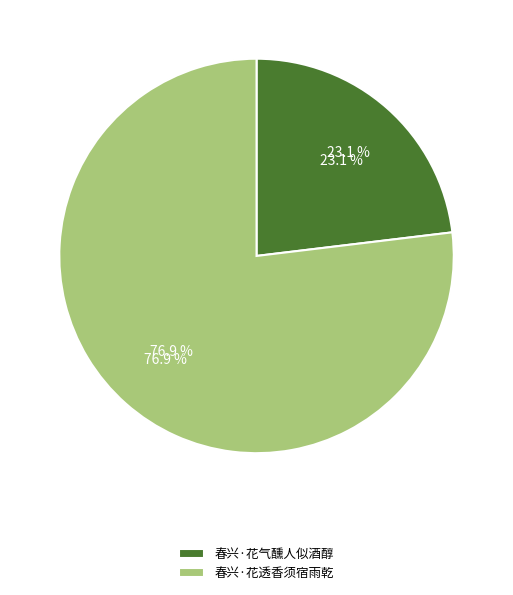

Approximately how many times larger is the value at 春兴·花透香须宿雨乾 compared to 春兴·花气醺人似酒醇?

3.3